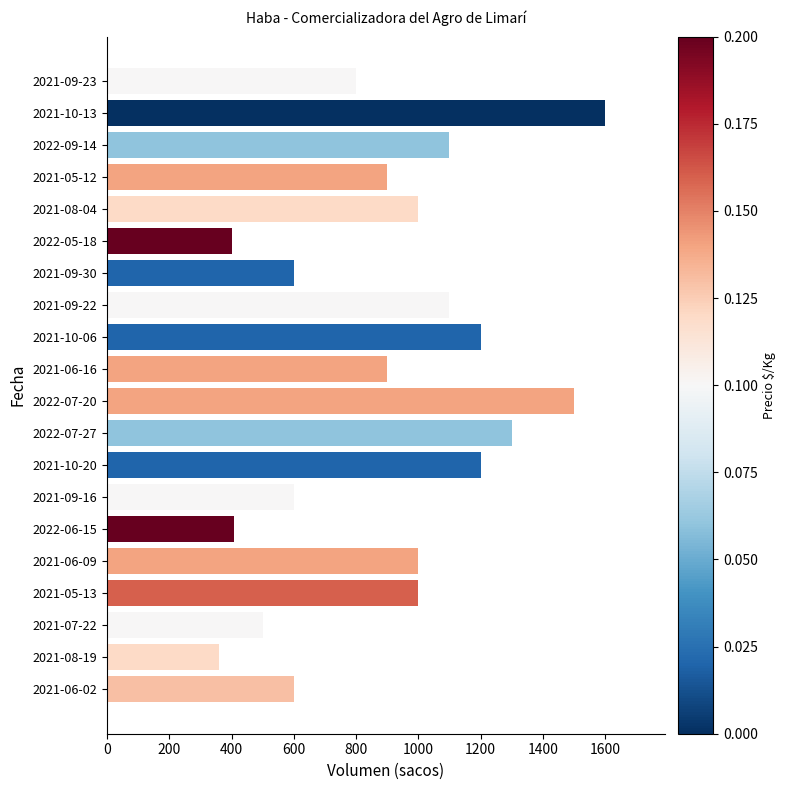

How many categories are shown in the chart?

20